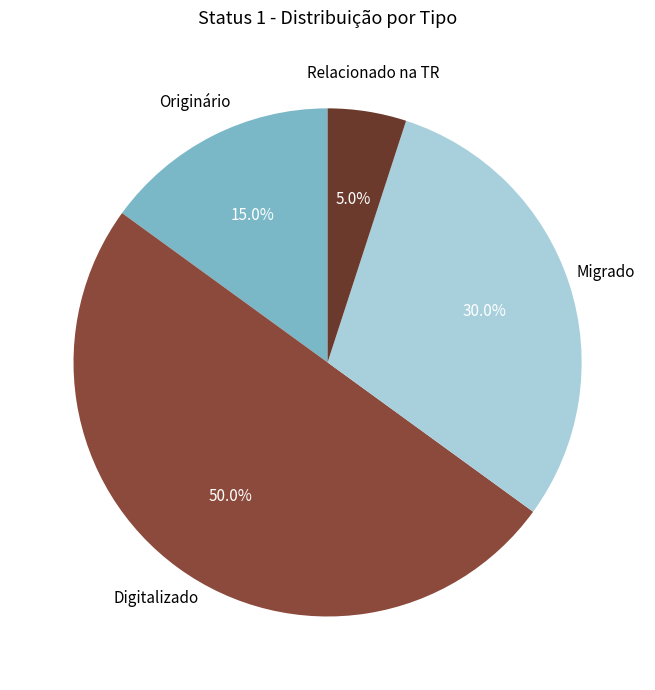

To the nearest percent, what is the average slice percentage?

25%